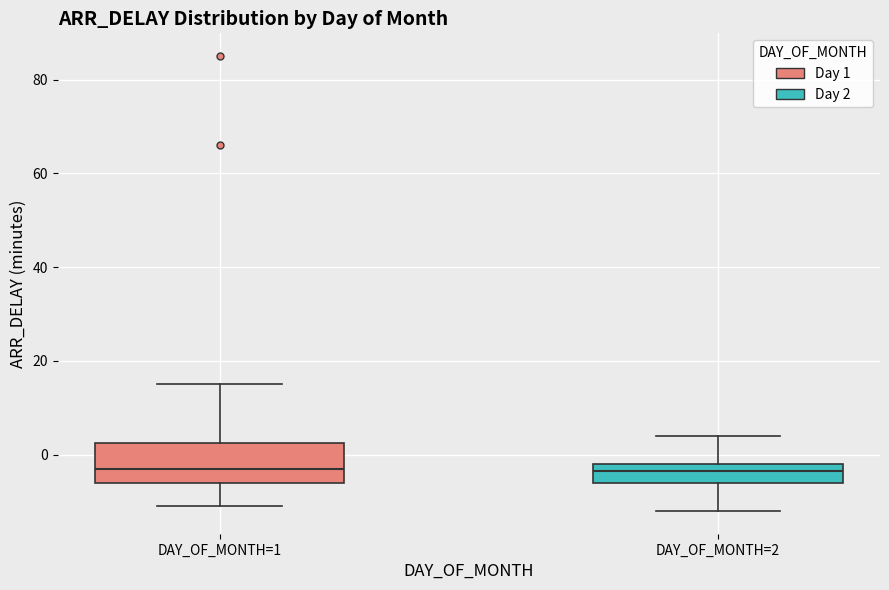

Reading left to right, read every box against the y-axis: the position of its median line, the range the box covers, and the ends of its whiskers. The values are not printed on the chart, so give them approximately, as read against the axis.

DAY_OF_MONTH=1: median -2, box -6 to 2, whiskers -10 to 16
DAY_OF_MONTH=2: median -4, box -6 to -2, whiskers -12 to 4